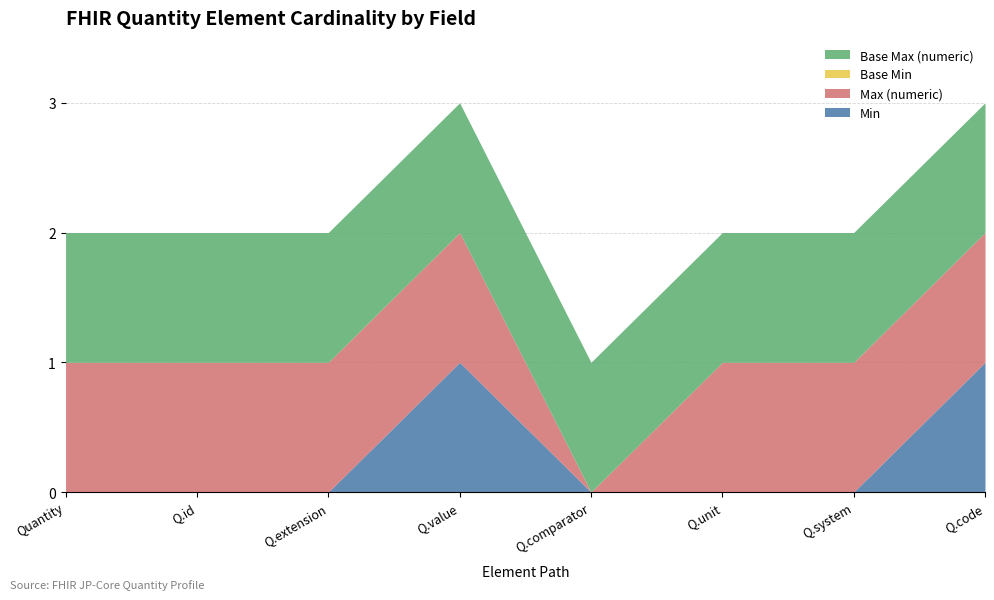

The value of Base Min at Quantity.value is 0. True or false?

True